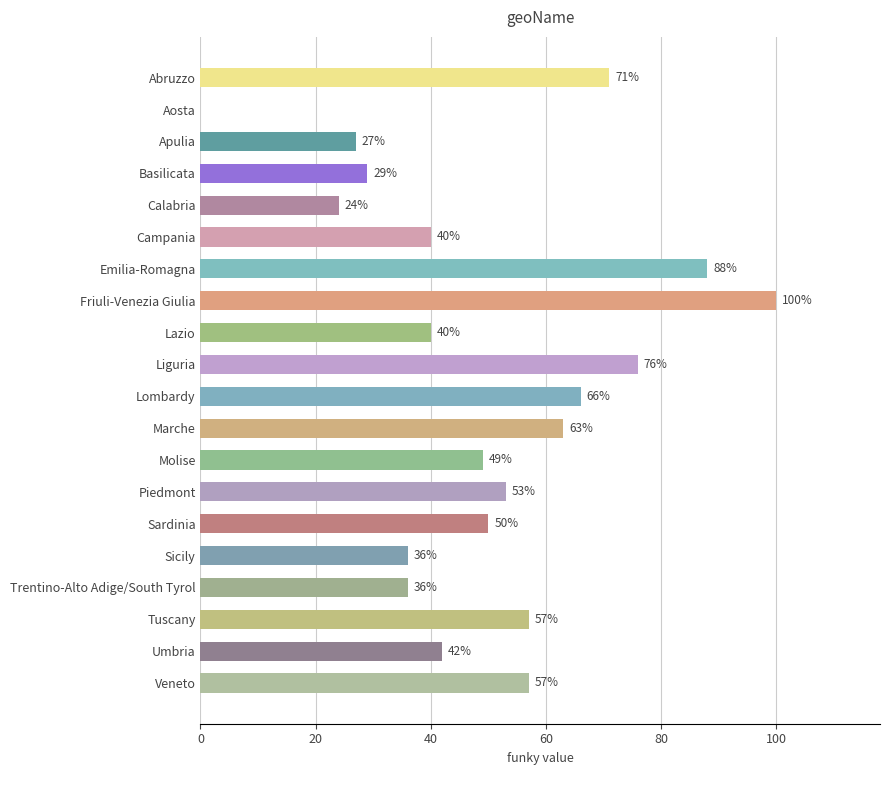

Is it true that the value at Calabria is 13?

False